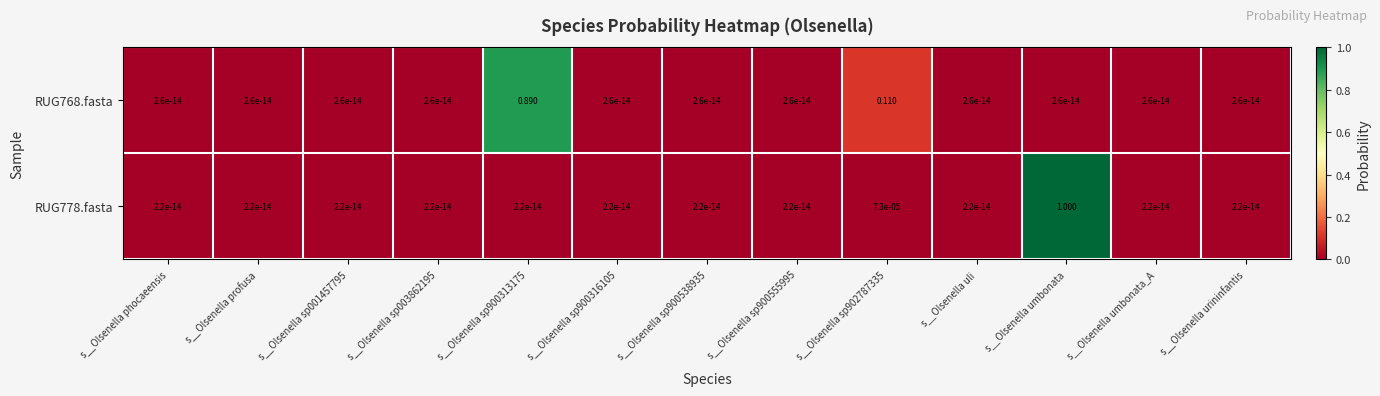

At which category is the sum across all series the highest?

s__Olsenella umbonata